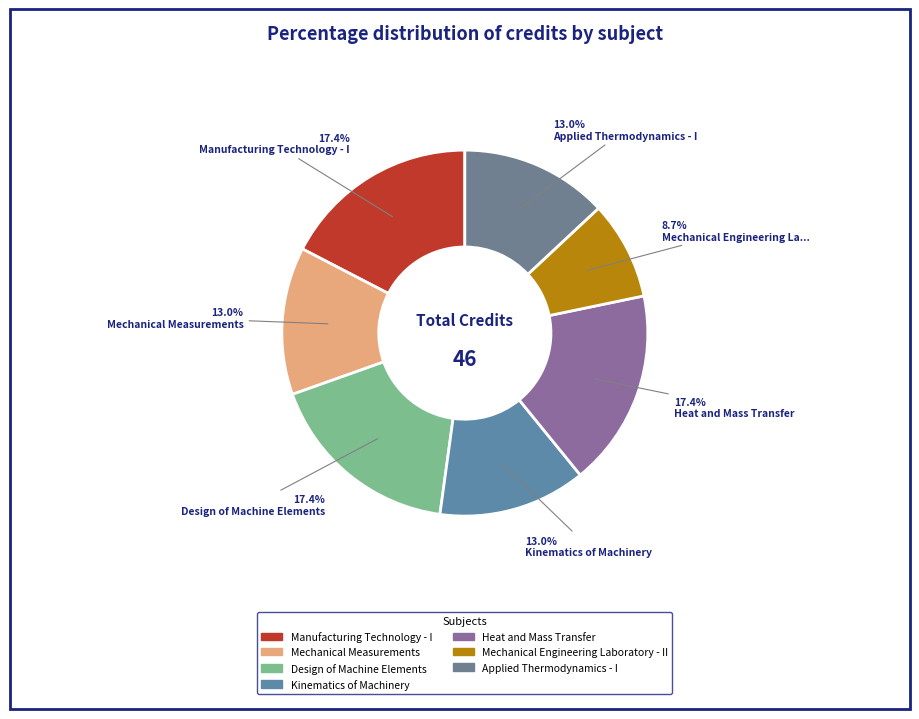

What is the total percentage of Kinematics of Machinery and Manufacturing Technology - I?

30.4%